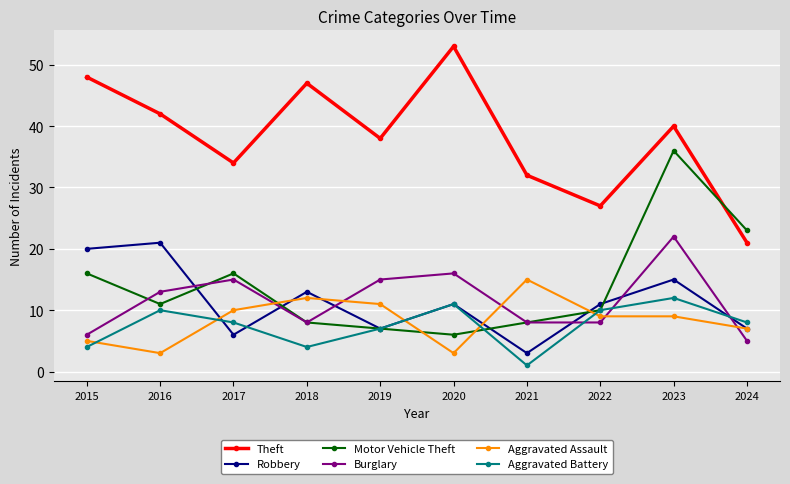

Reading right to left, list all the values displayed in this chart.

Theft: 2024=21	2023=40	2022=27	2021=32	2020=53	2019=38	2018=47	2017=34	2016=42	2015=48
Robbery: 2024=7	2023=15	2022=11	2021=3	2020=11	2019=7	2018=13	2017=6	2016=21	2015=20
Motor Vehicle Theft: 2024=23	2023=36	2022=10	2021=8	2020=6	2019=7	2018=8	2017=16	2016=11	2015=16
Burglary: 2024=5	2023=22	2022=8	2021=8	2020=16	2019=15	2018=8	2017=15	2016=13	2015=6
Aggravated Assault: 2024=7	2023=9	2022=9	2021=15	2020=3	2019=11	2018=12	2017=10	2016=3	2015=5
Aggravated Battery: 2024=8	2023=12	2022=10	2021=1	2020=11	2019=7	2018=4	2017=8	2016=10	2015=4